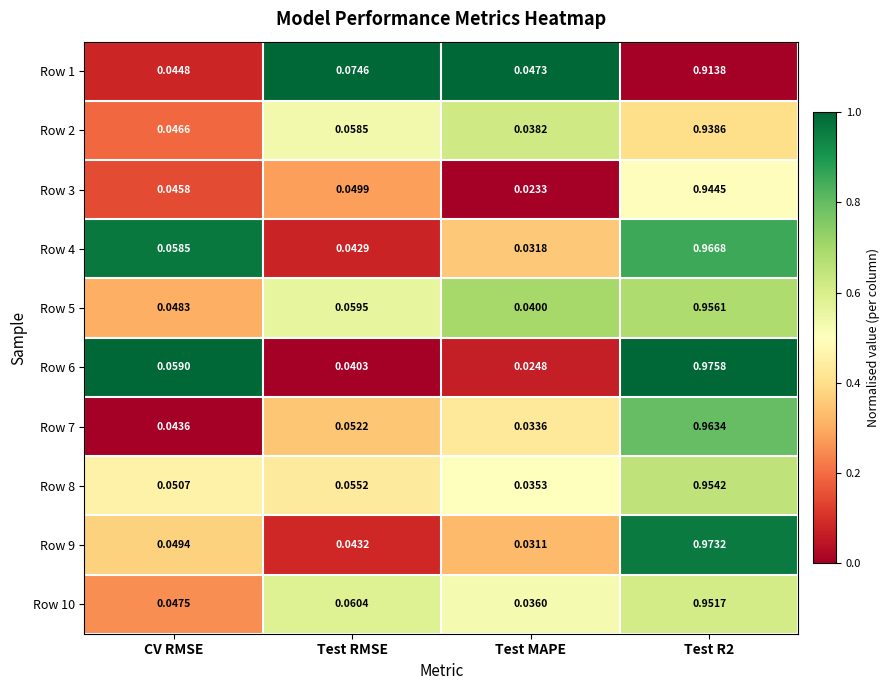

At which label does Row 4 reach its minimum?

Test MAPE